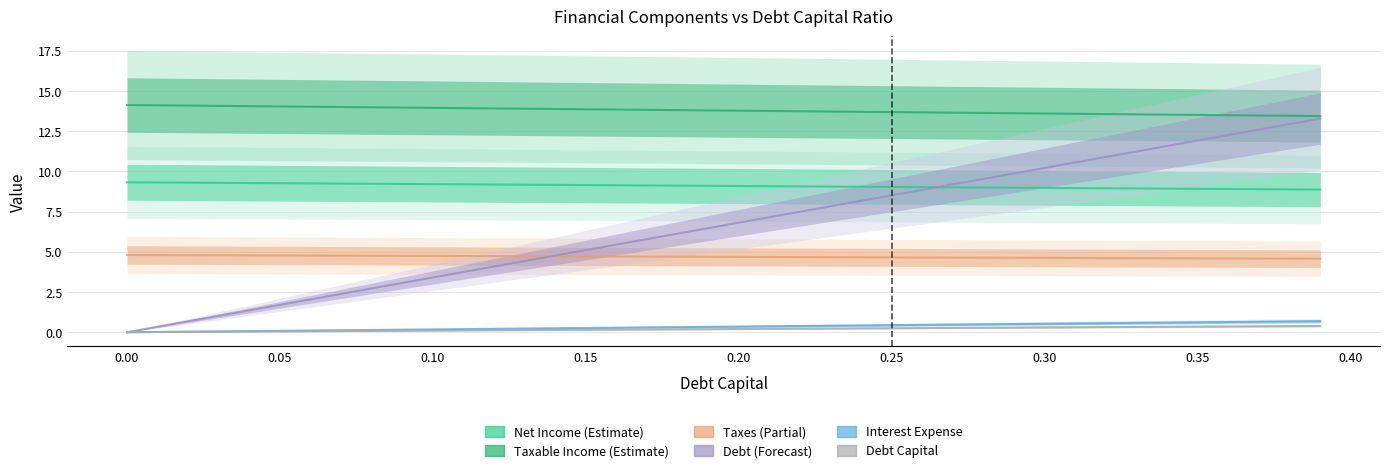

Does the chart display data point markers on the line(s)?

No